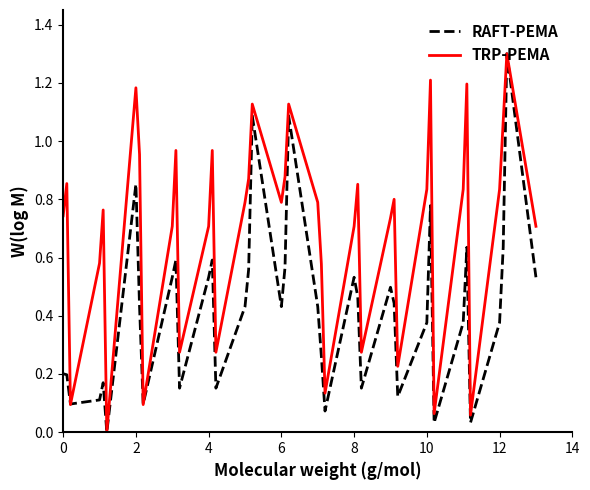

Rank the series by their average value, from lowest to highest.

RAFT-PEMA, TRP-PEMA